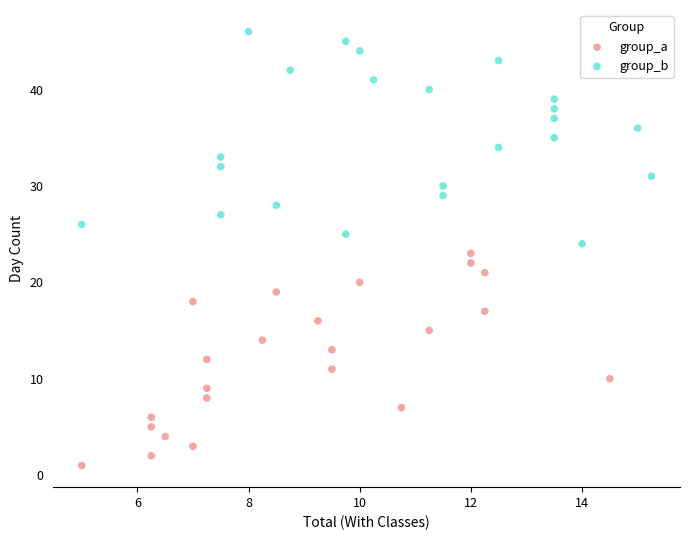

Which series reaches the minimum Y coordinate?

group_a